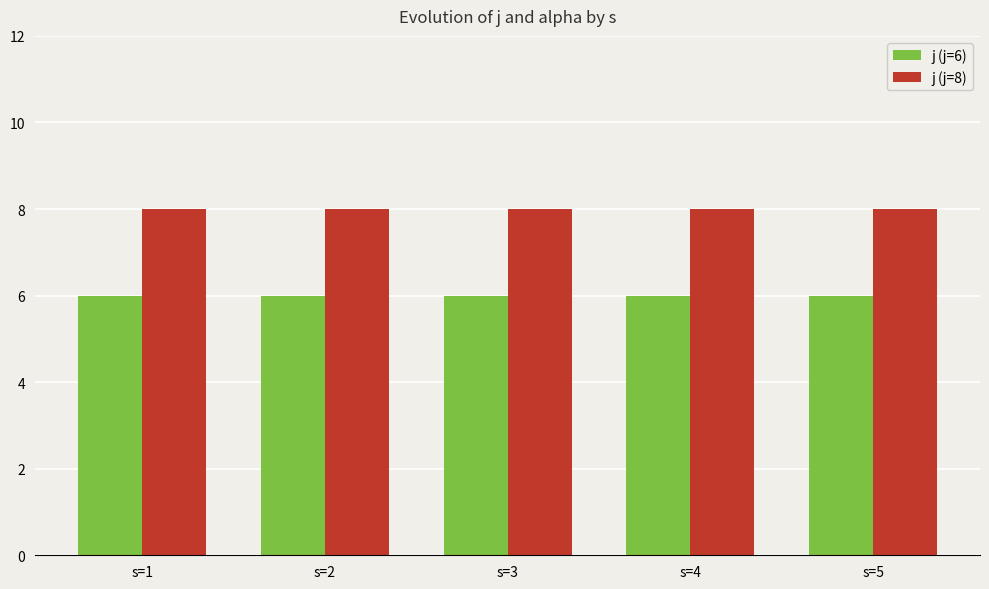

Reading left to right, what are all the values shown in this chart?

j (j=6): s=1=6	s=2=6	s=3=6	s=4=6	s=5=6
j (j=8): s=1=8	s=2=8	s=3=8	s=4=8	s=5=8